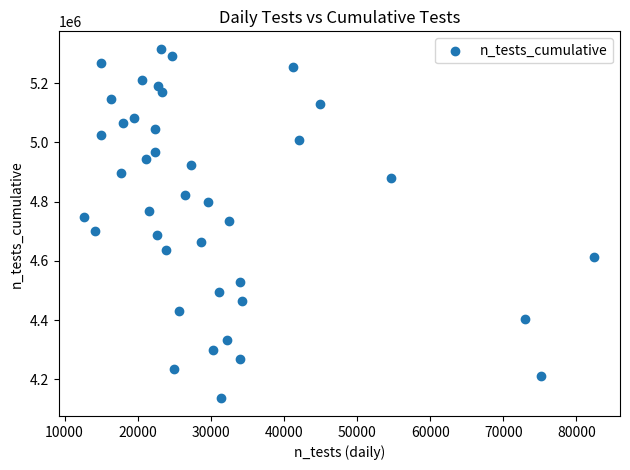

What is the range of Y values (max minus min)?

1181266